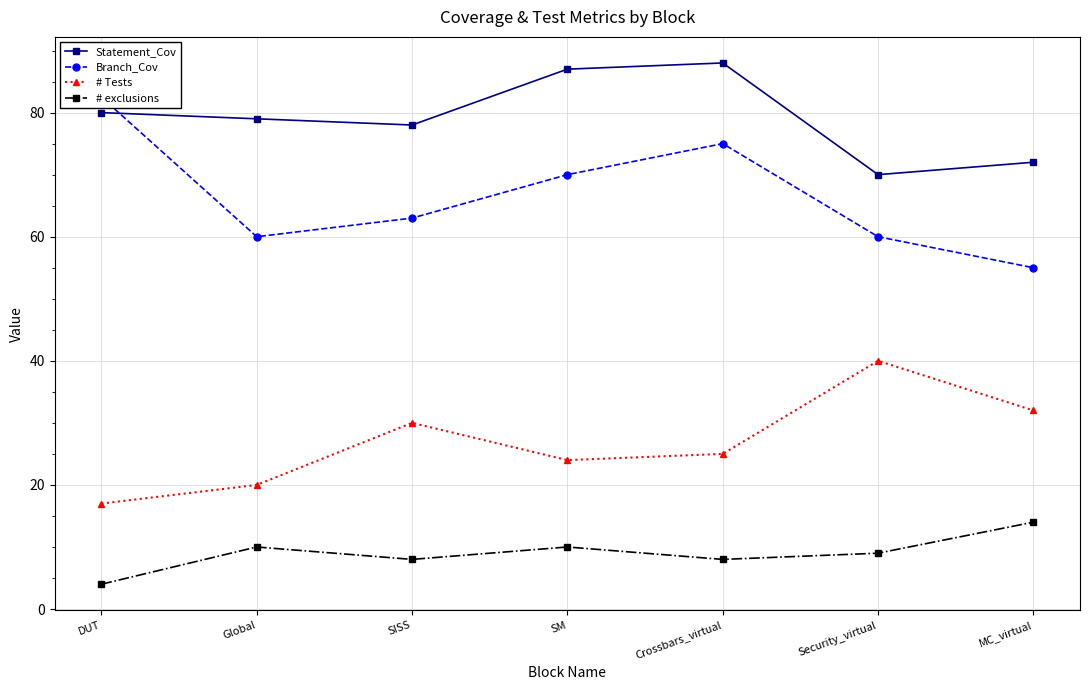

True or false: Branch_Cov and # exclusions cross at least once.

False